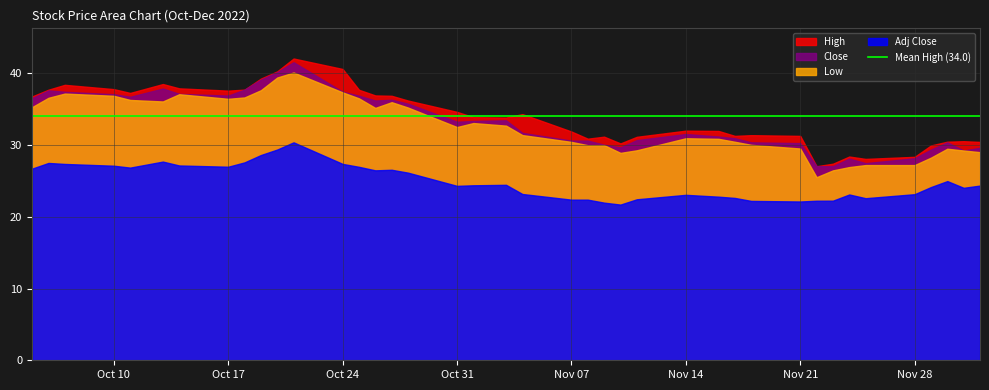

How many values in the High series are below 33?

19